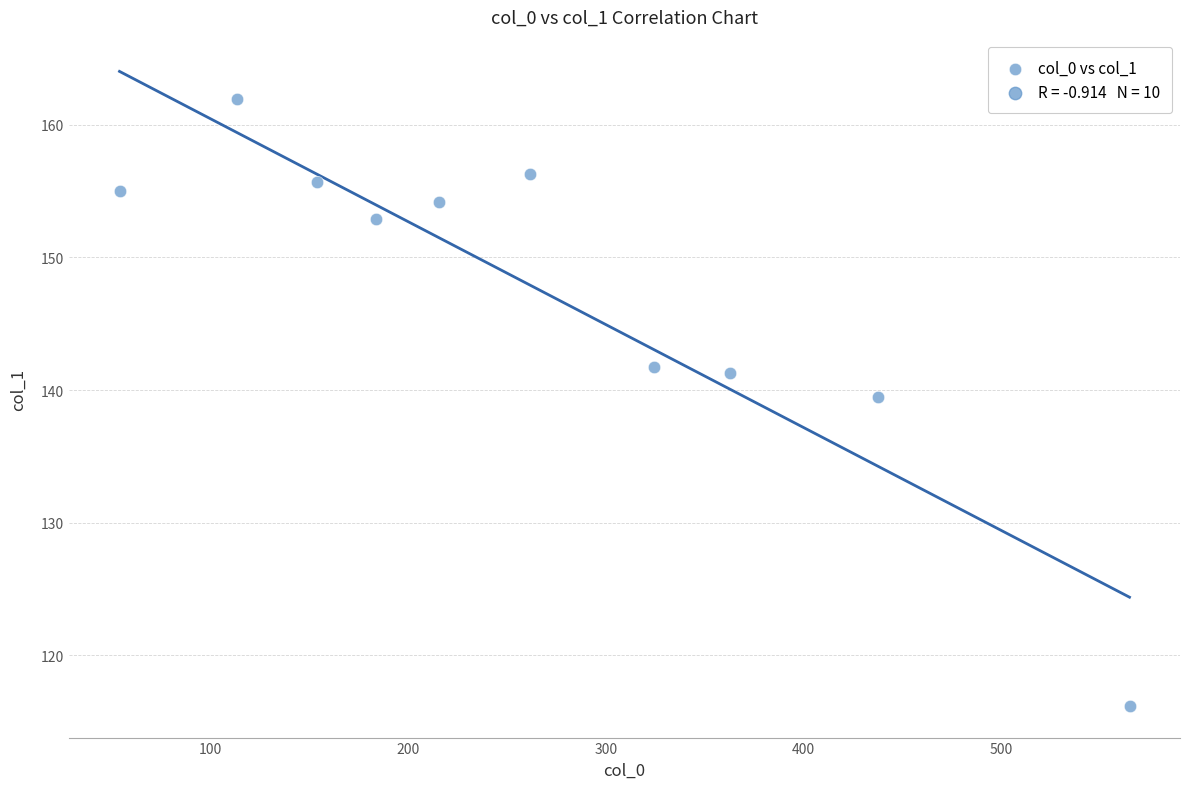

What is the average Y value?

147.5